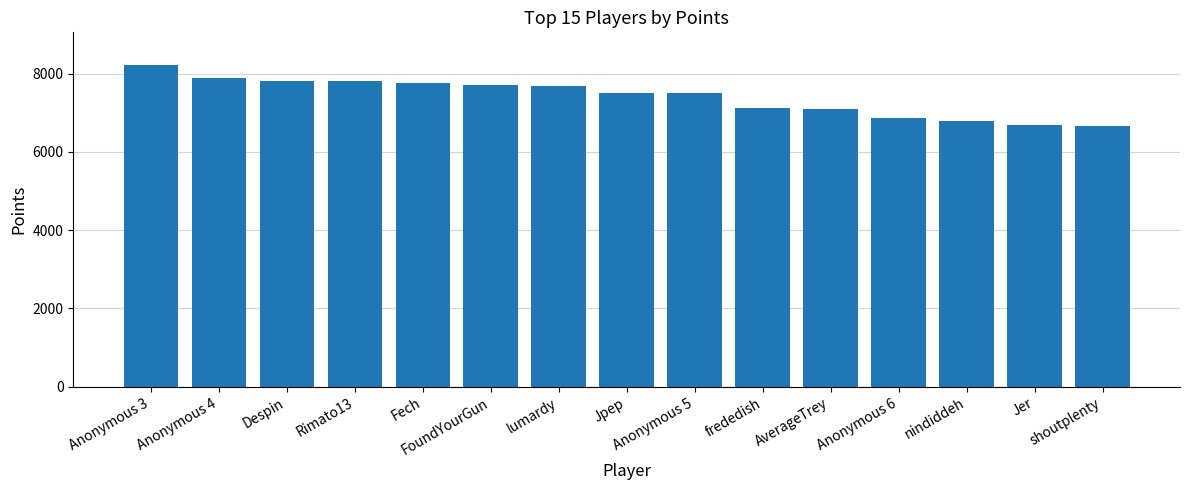

The chart shows a value of 2194 at shoutplenty. True or false?

False